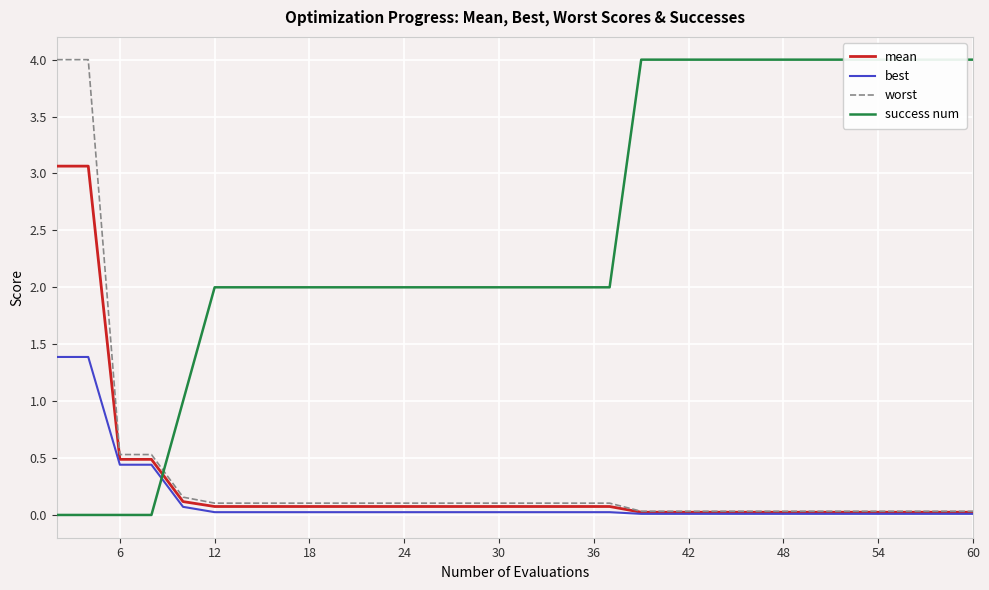

True or false: best has a value of 0.0 at 18.

True